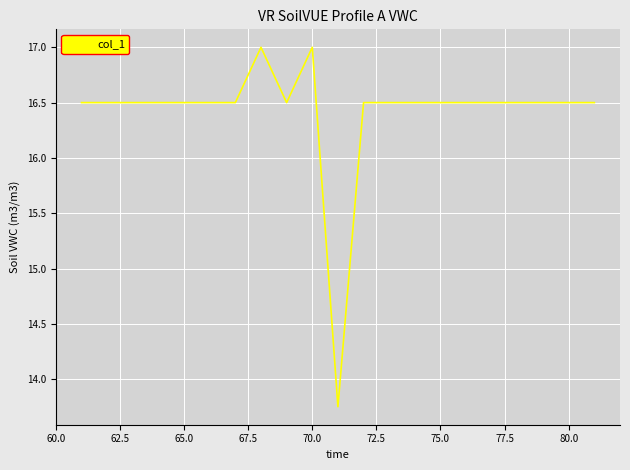

What is the maximum value shown in the chart?

17.0